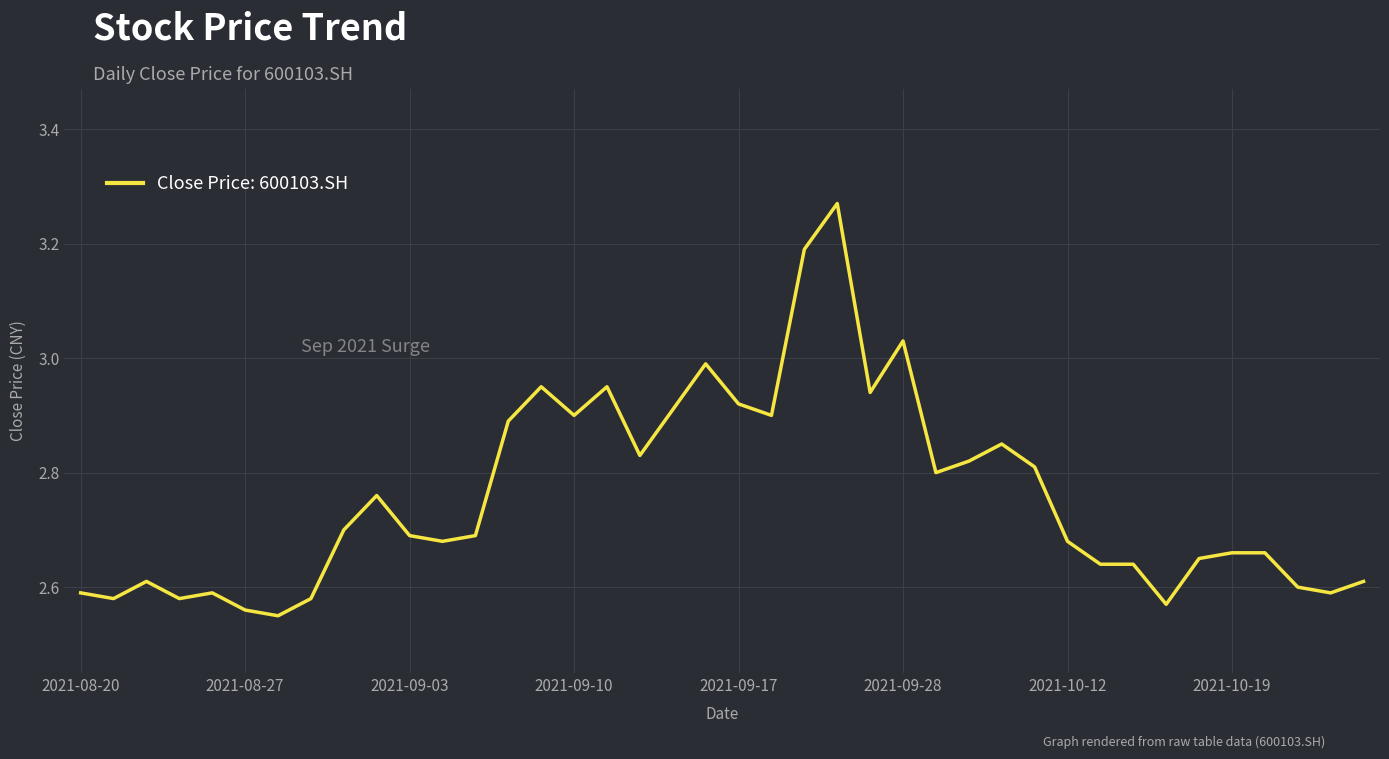

What is the difference between the maximum and minimum values?

0.7